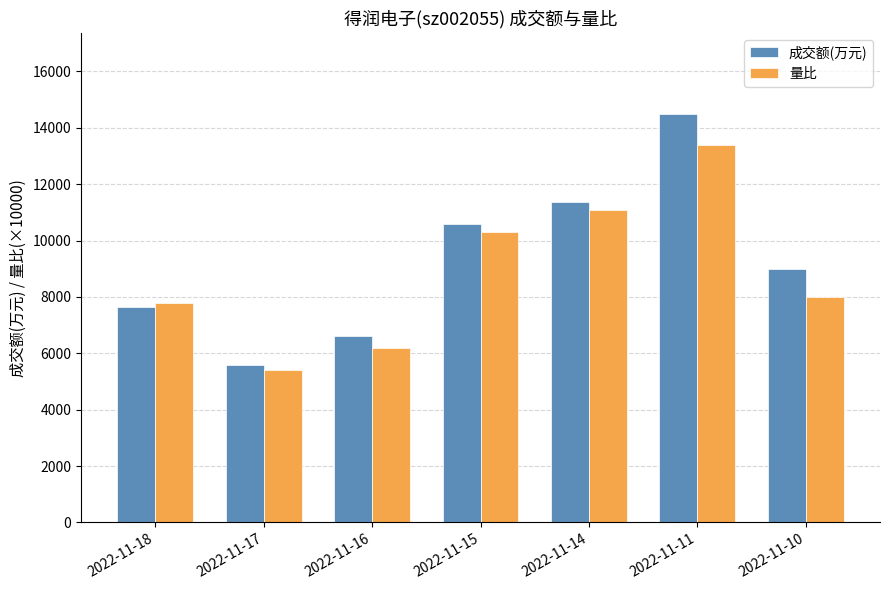

Reading left to right, list all the values displayed in this chart.

成交额(万元): 2022-11-18=7650.0	2022-11-17=5590.0	2022-11-16=6611.0	2022-11-15=10570.0	2022-11-14=11379.0	2022-11-11=14474.0	2022-11-10=9007.0
量比: 2022-11-18=7800.0	2022-11-17=5400.0	2022-11-16=6200.0	2022-11-15=10300.0	2022-11-14=11100.0	2022-11-11=13400.0	2022-11-10=8000.0